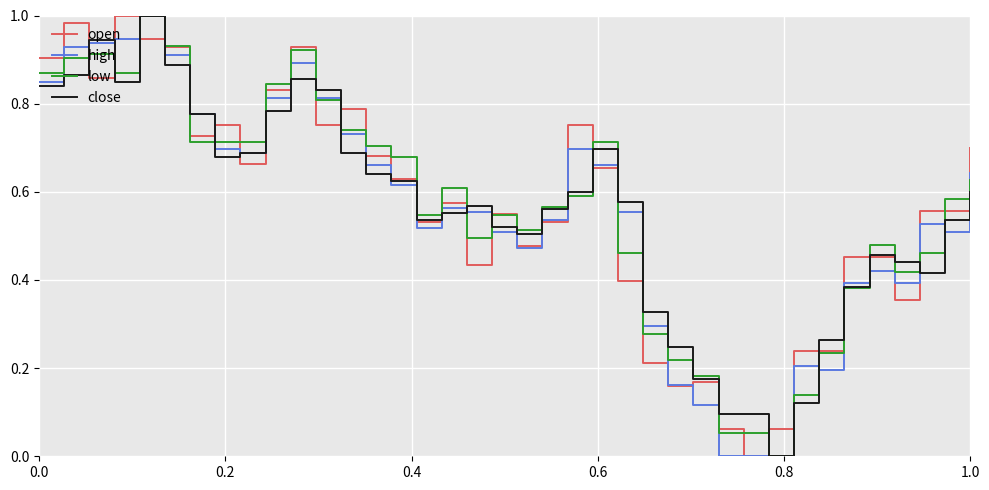

What are all the series names shown in the legend?

open, high, low, close